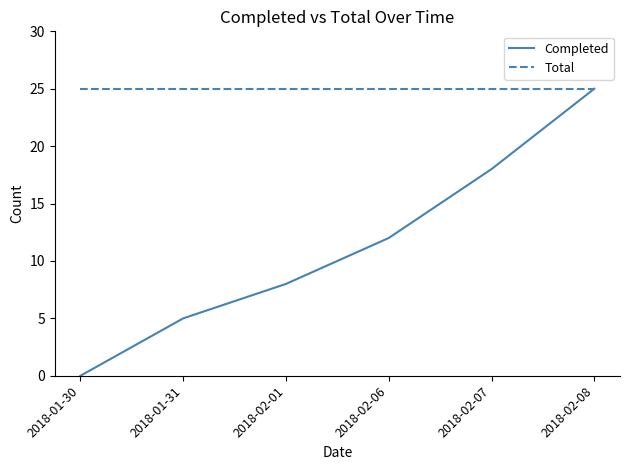

At how many categories does at least one series exceed 17?

6